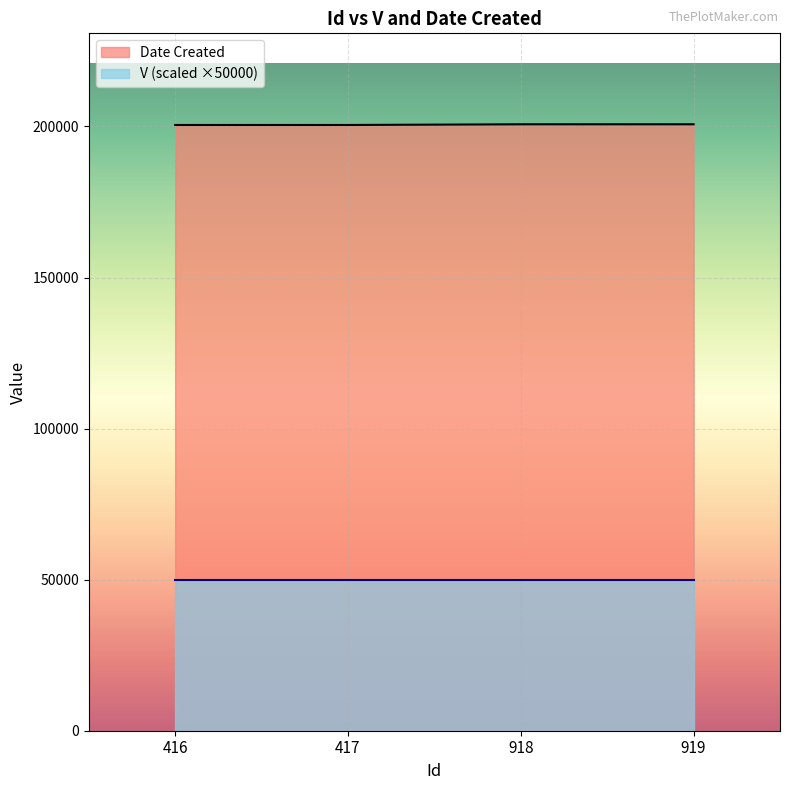

How many data points are less than 200728?

2